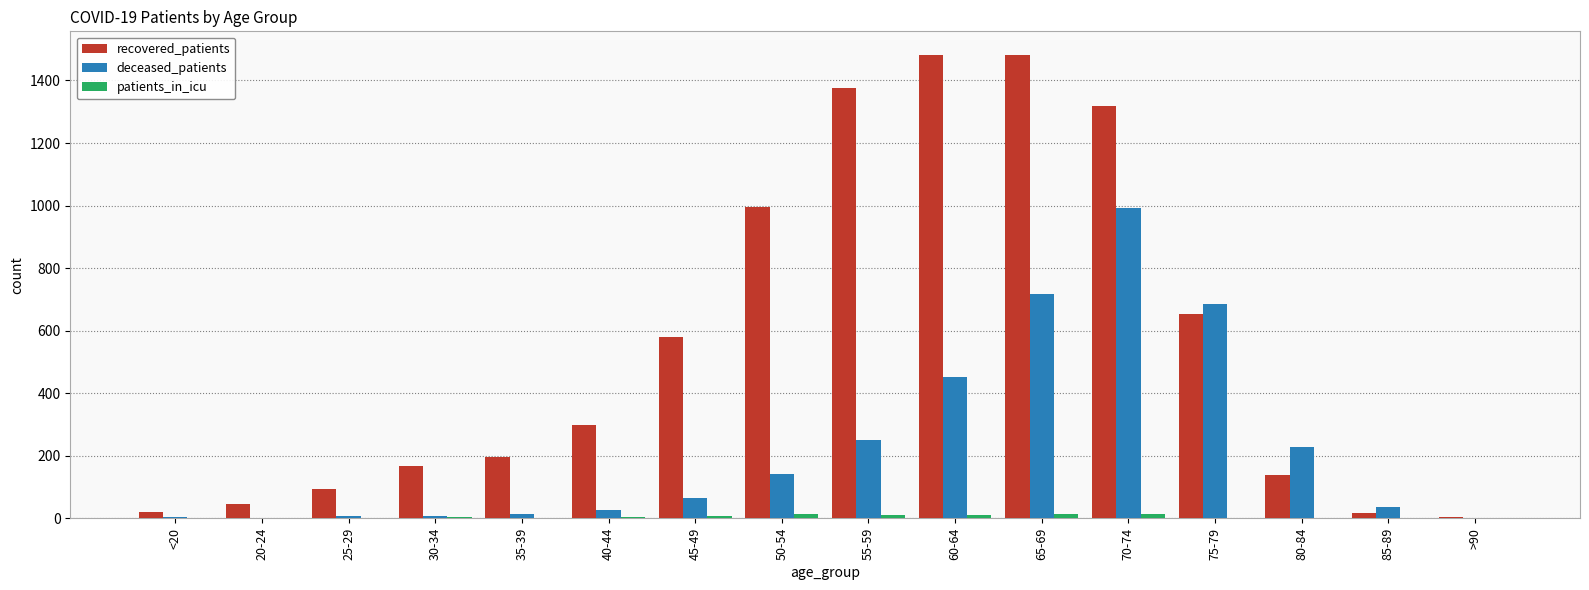

What is the sum of the recovered_patients values at 60-64 and <20?

1502